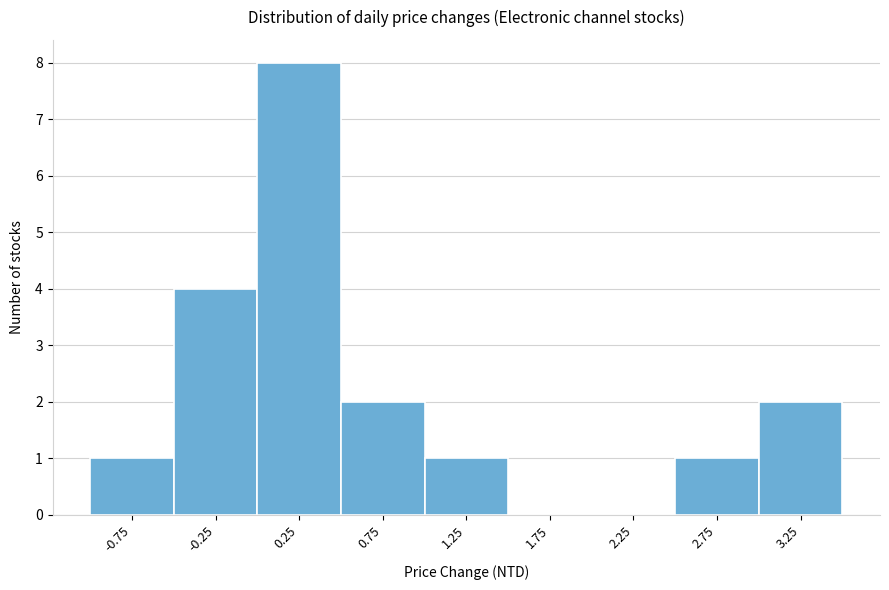

Reading left to right, transcribe all the data shown in this chart.

-0.75=1	-0.25=4	0.25=8	0.75=2	1.25=1	1.75=0	2.25=0	2.75=1	3.25=2